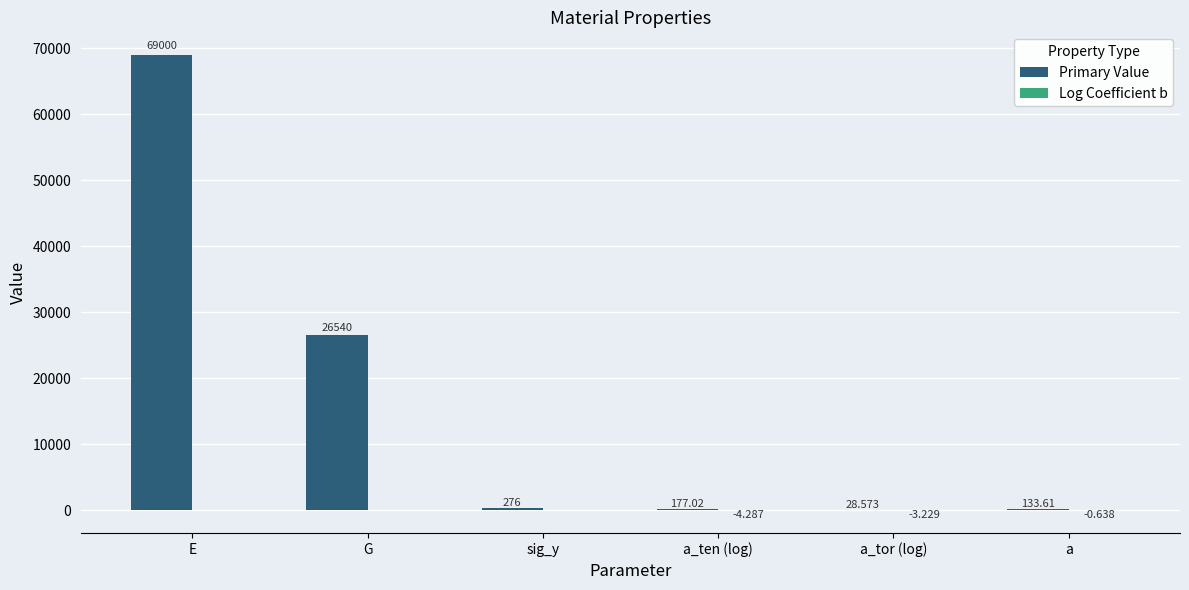

Between G and a, which series saw the biggest shift?

Primary Value